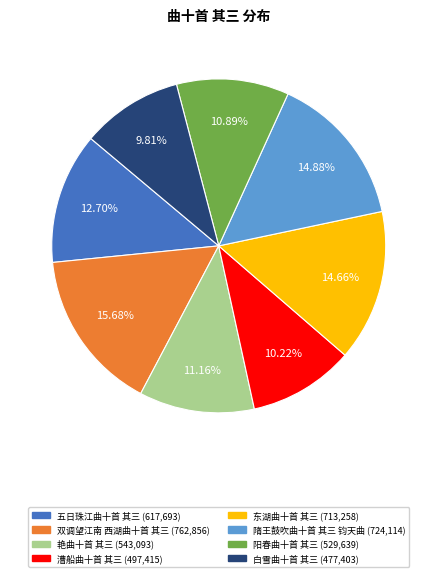

Between 白雪曲十首 其三 and 五日珠江曲十首 其三, which is larger?

五日珠江曲十首 其三